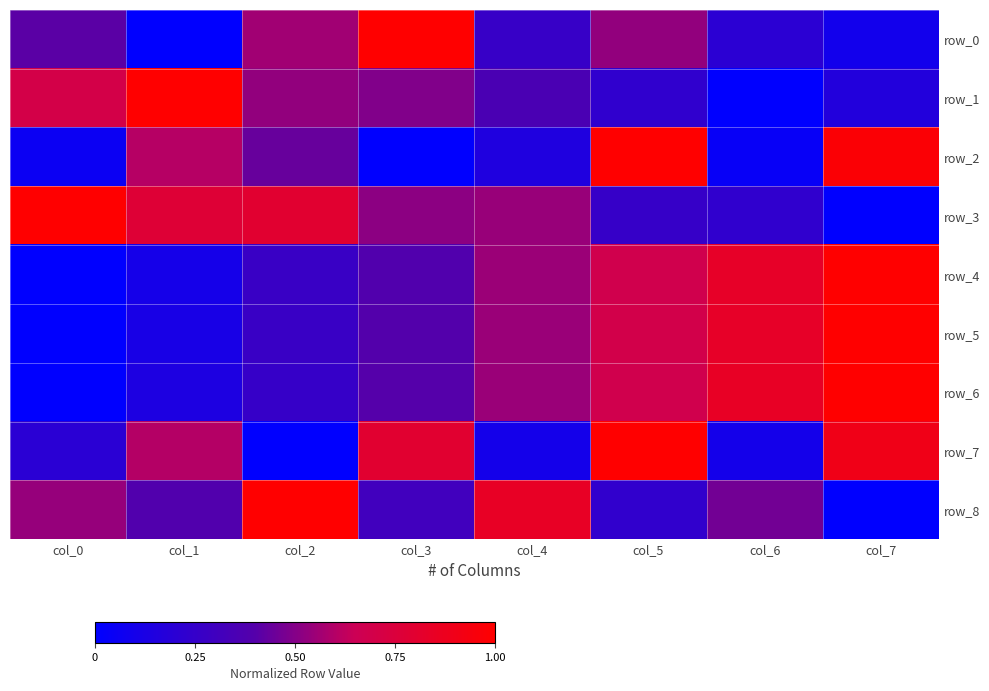

What is the total value across all series at col_3?

4.3